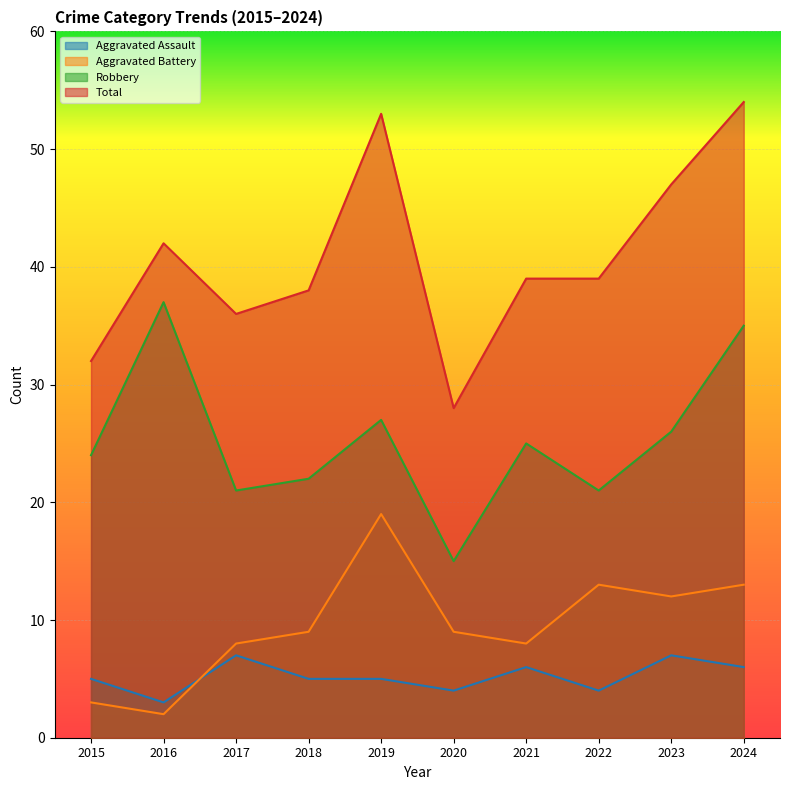

List the series in order of their peak value, lowest first.

Aggravated Assault, Aggravated Battery, Robbery, Total